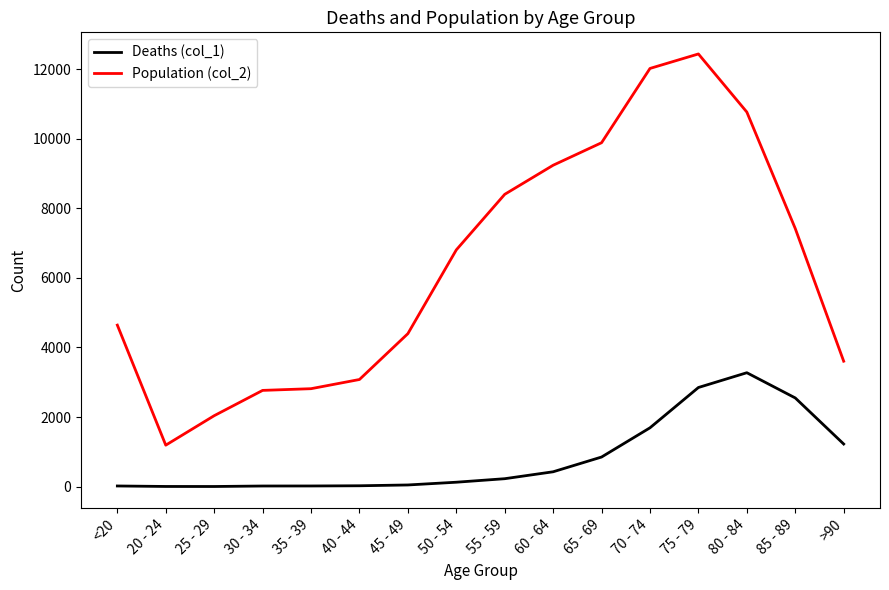

The Population (col_2) series shows 2765 at 30 - 34. True or false?

True